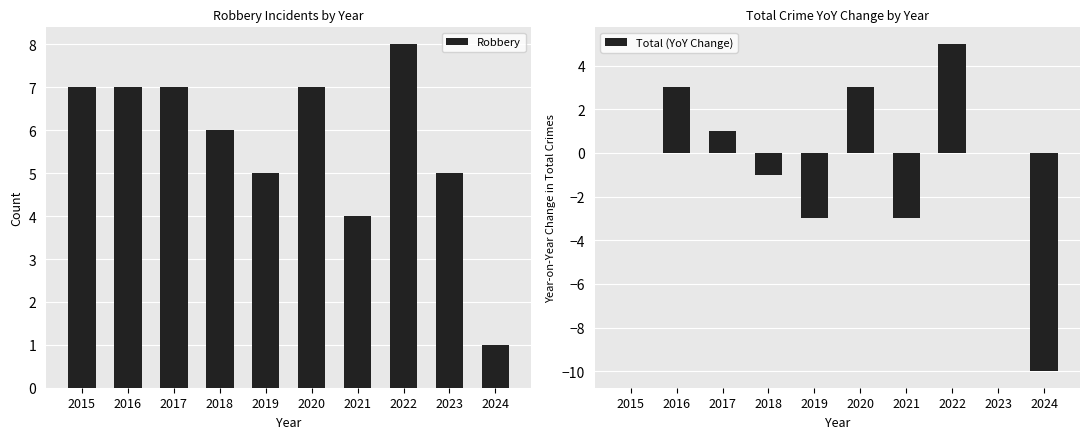

What is the difference between the second highest and second lowest values in the Robbery series?

3